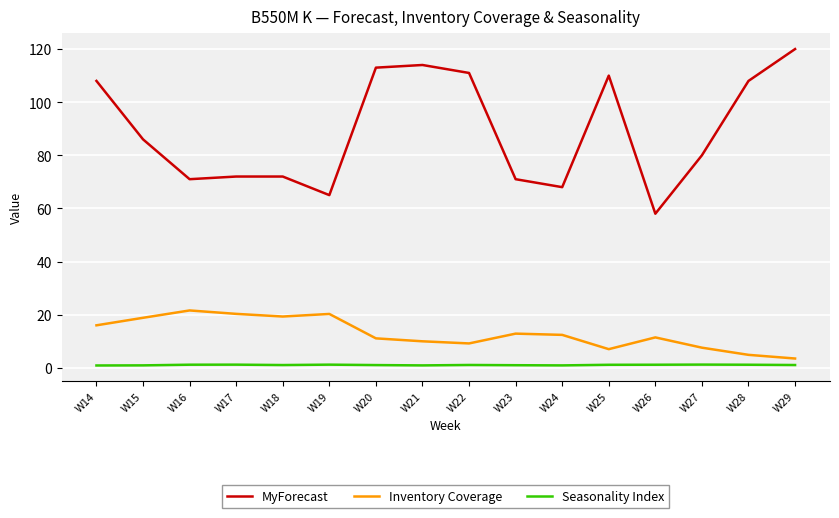

Which series changed the most between W16 and W25?

MyForecast